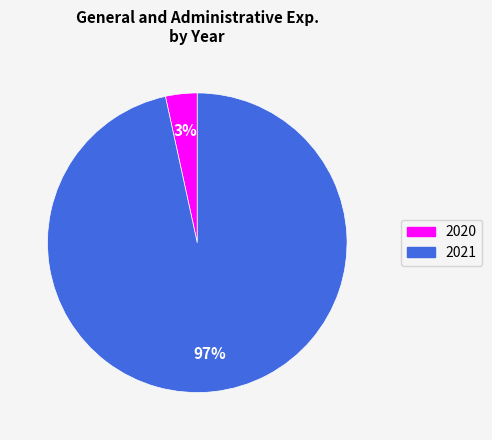

To the nearest percent, what is the combined percentage of 2020 and 2021?

100%